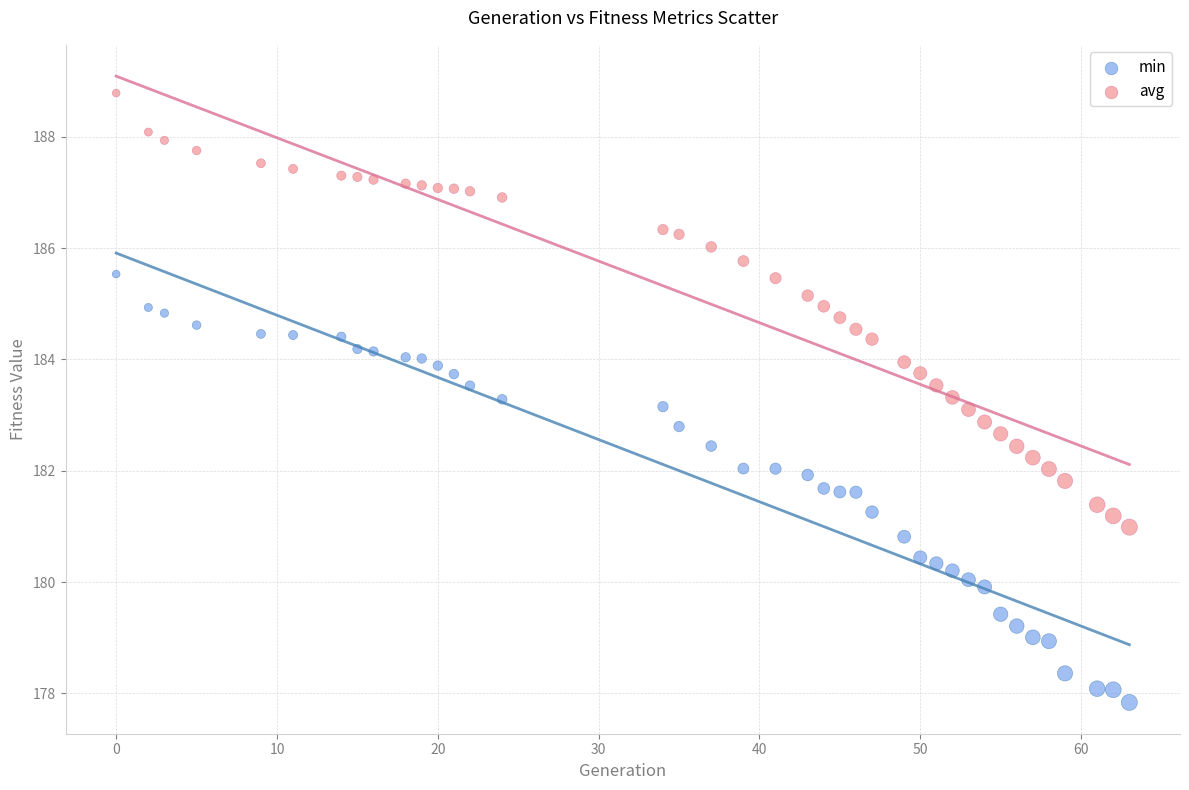

Which series reaches the minimum Y coordinate?

min